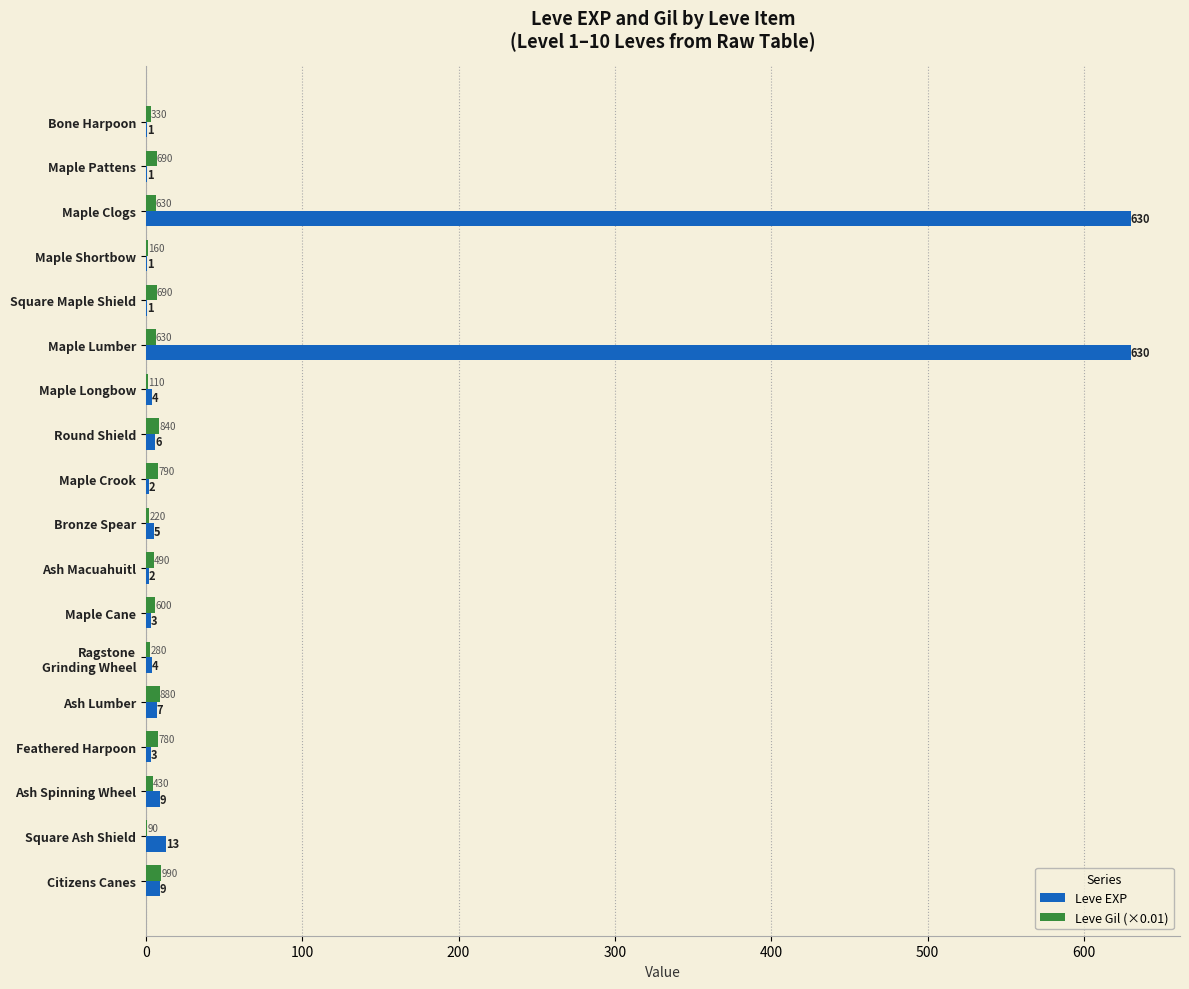

Is the value of Leve Gil (×0.01) at Bronze Spear greater than the value of Leve EXP at Citizens Canes?

No